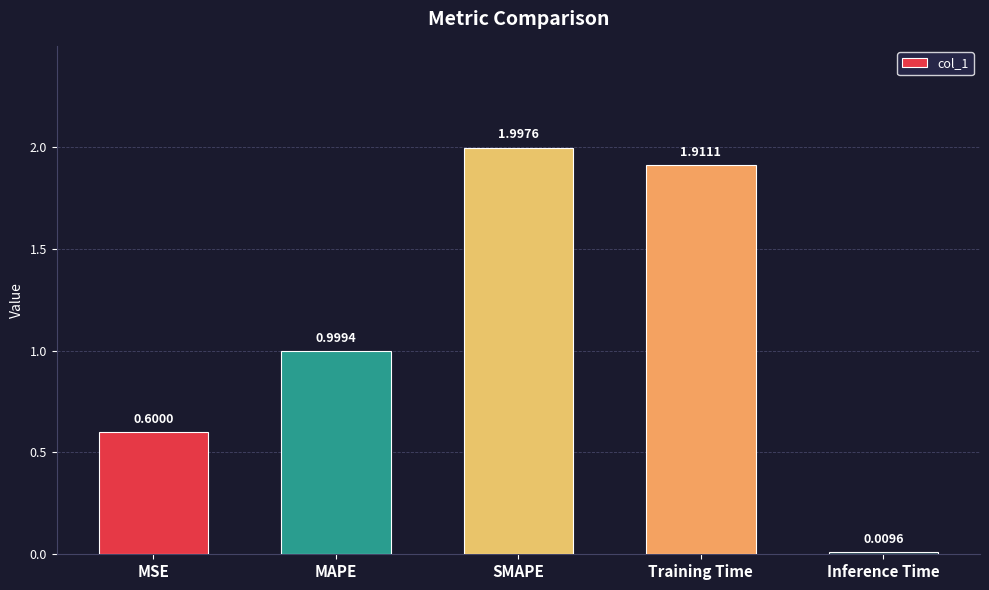

What is the difference between the maximum and second lowest values?

1.4